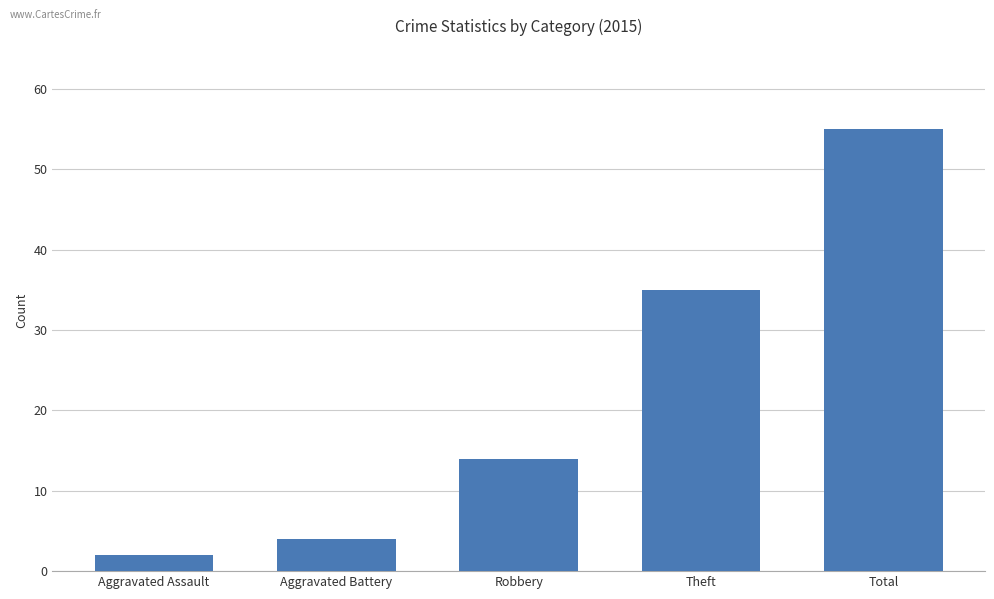

Which label corresponds to the smallest value in the chart?

Aggravated Assault